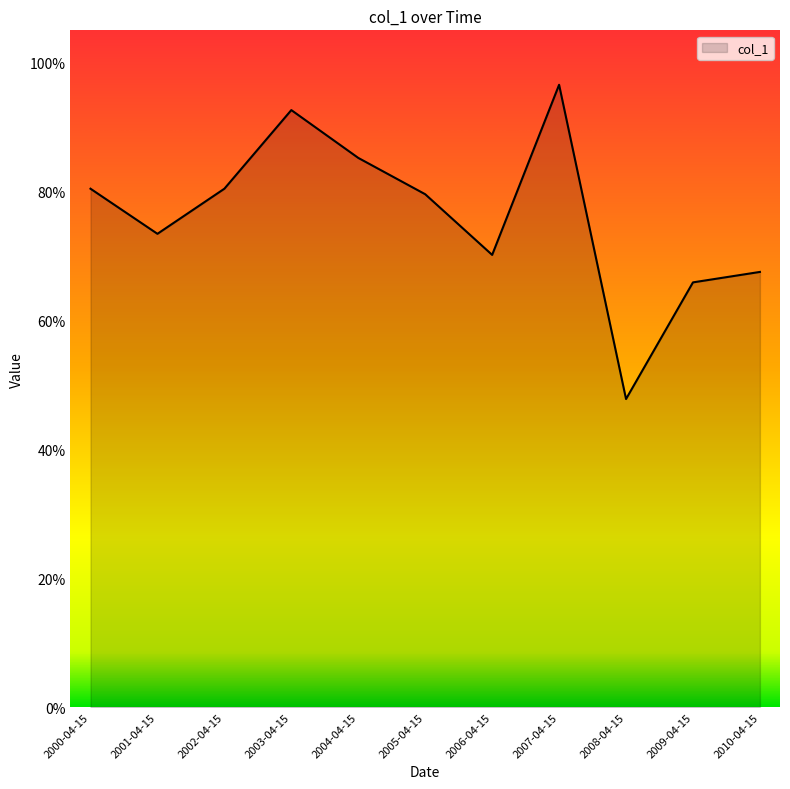

True or false: the data has more than 0 interior local peaks.

True